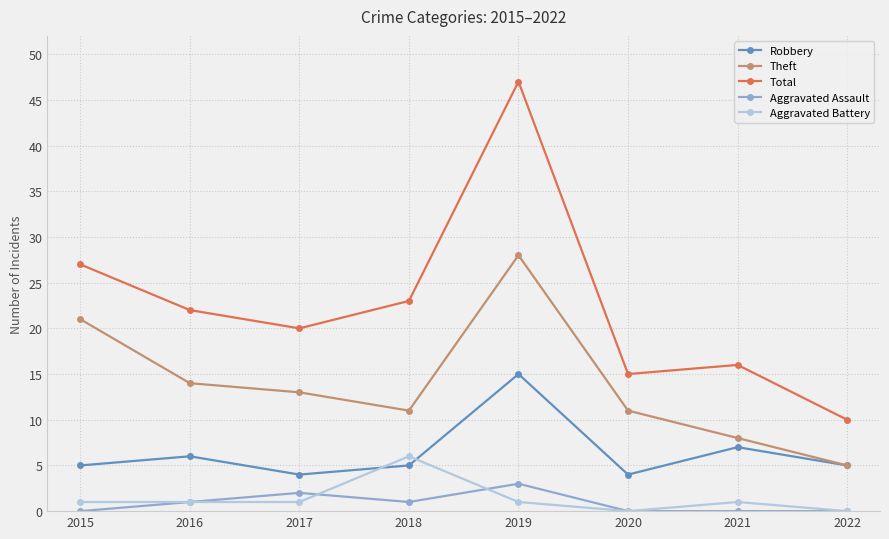

The value of Theft at 2020 is 15. True or false?

False